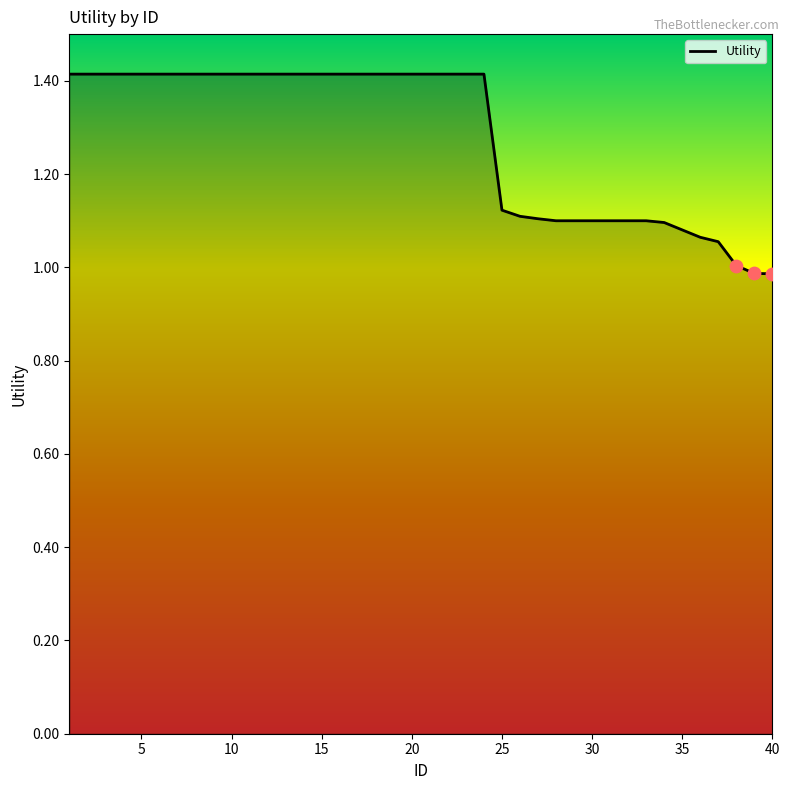

What is the smallest value displayed?

1.0